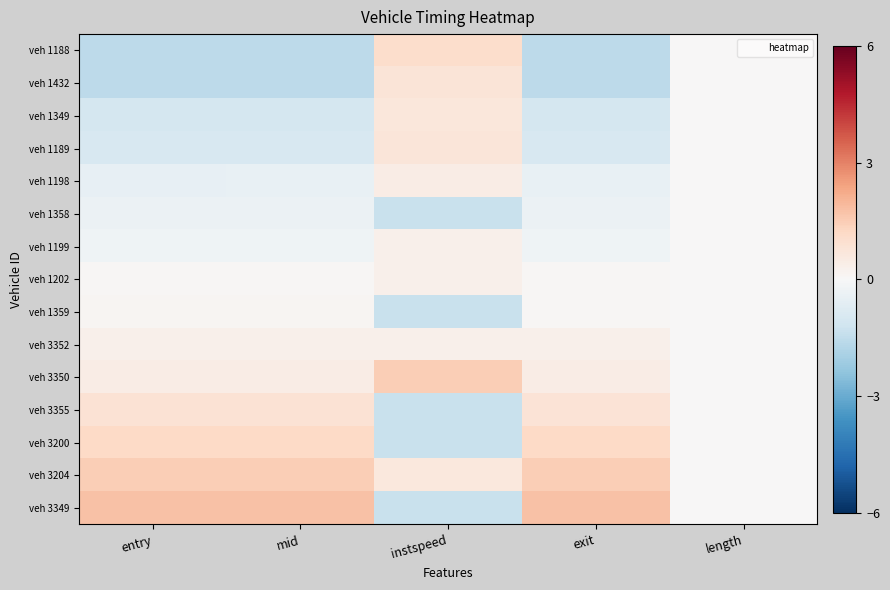

At how many categories does at least one series exceed 0?

4